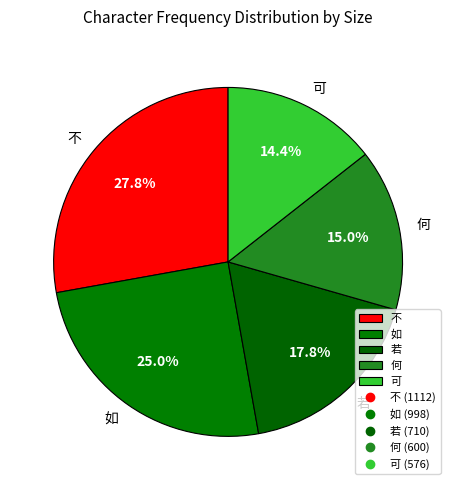

To the nearest percent, what percentage of the pie is 不?

28%